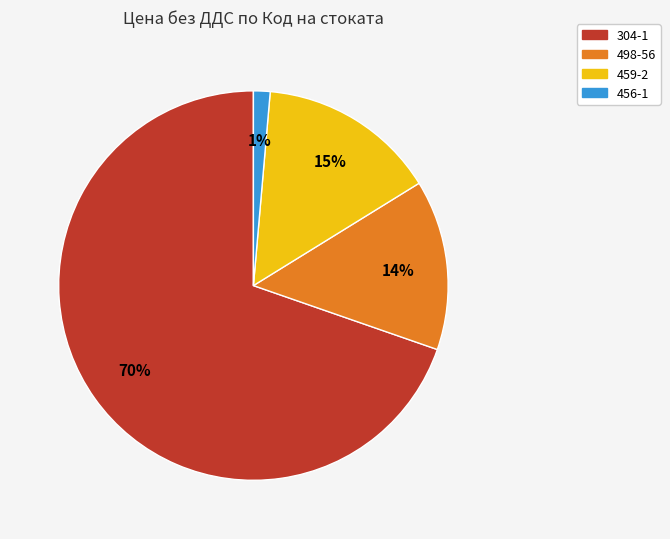

Is the sum of 498-56 and 459-2 greater than half?

No